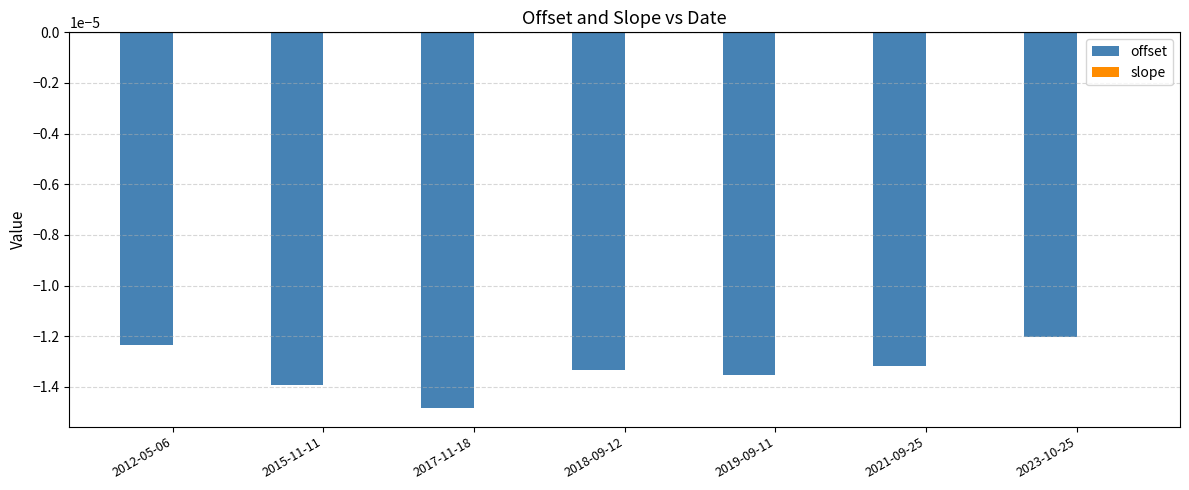

True or false: offset has a value of -0.0 at 2018-09-12.

True